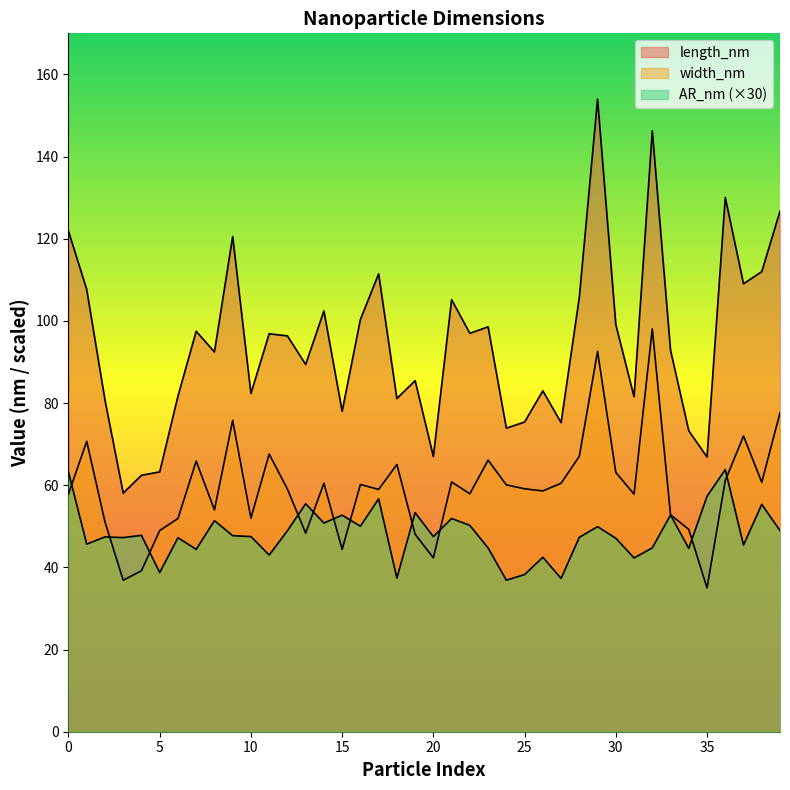

True or false: width_nm and length_nm intersect in this chart.

False